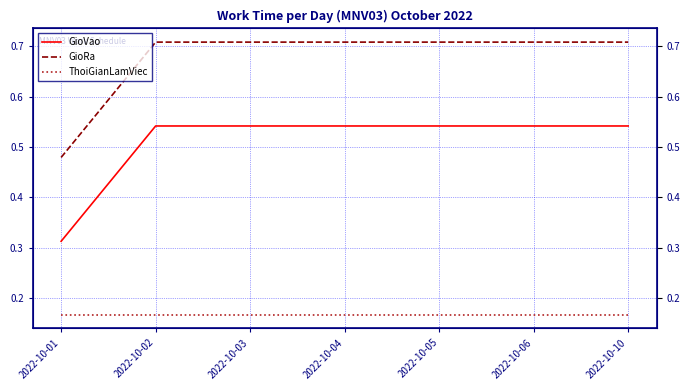

What is the difference between the highest and lowest values at 2022-10-01?

0.3